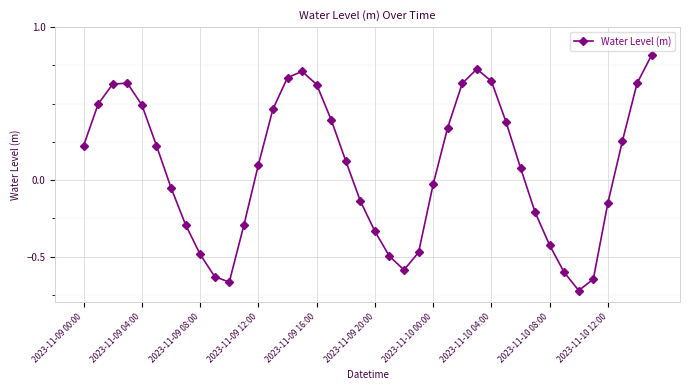

What is the maximum value shown in the chart?

0.8